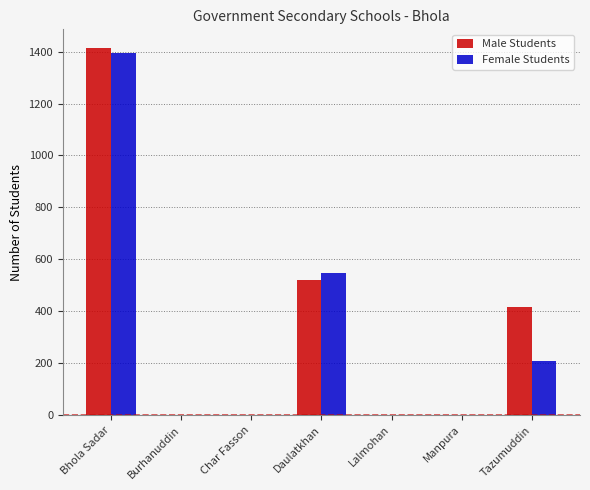

At which category is the sum across all series the highest?

Bhola Sadar